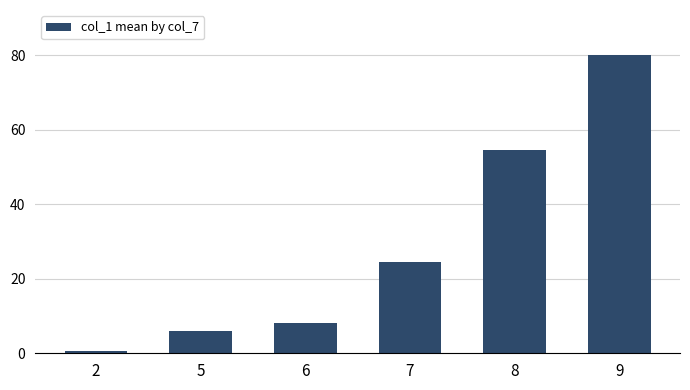

What is the approximate value at 6?

8.1